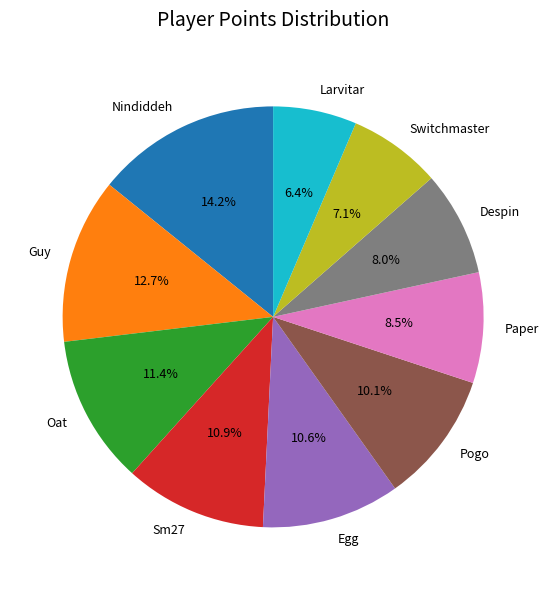

Count the number of slices in the pie.

10